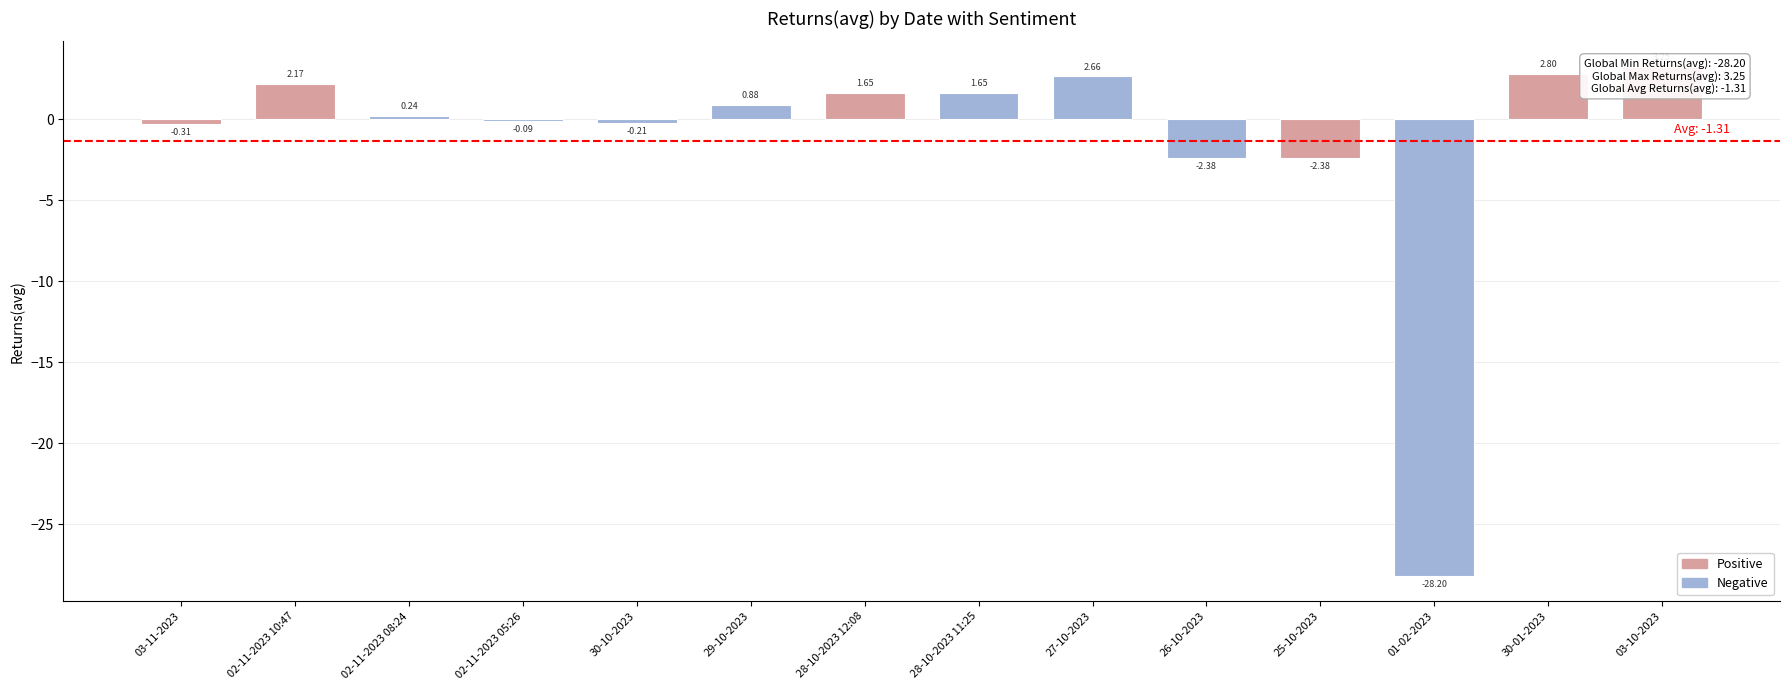

What is the average value?

-1.3